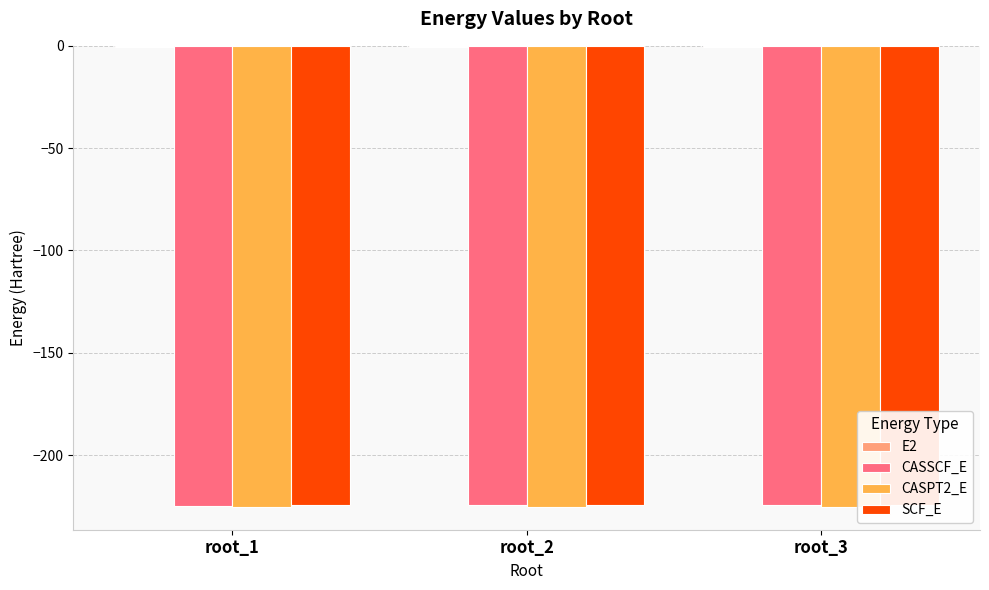

Between root_2 and root_3, which series saw the biggest shift?

CASSCF_E